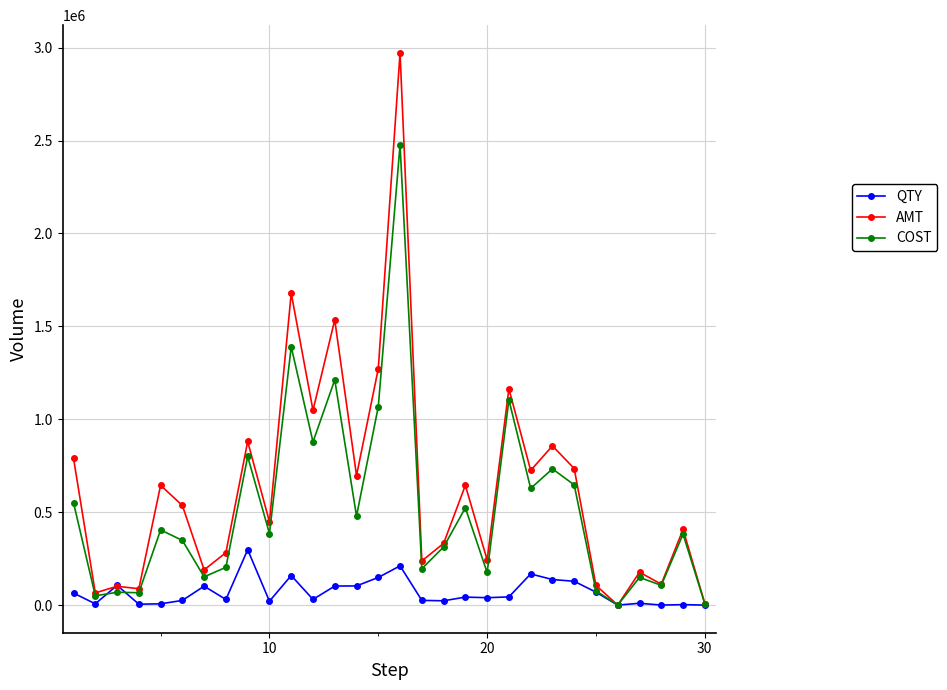

What is the value of the COST point at the 7th from the left?

152082.0